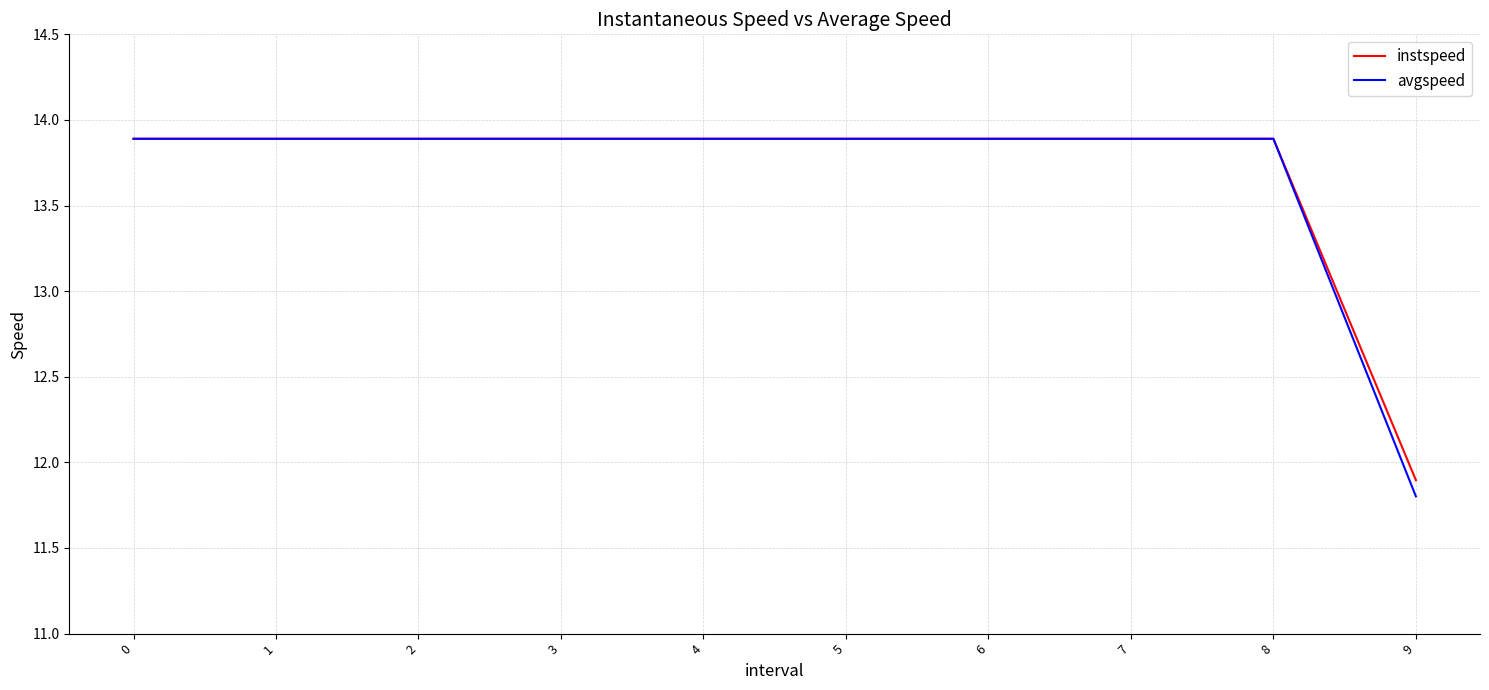

Which series has the widest spread of values?

avgspeed